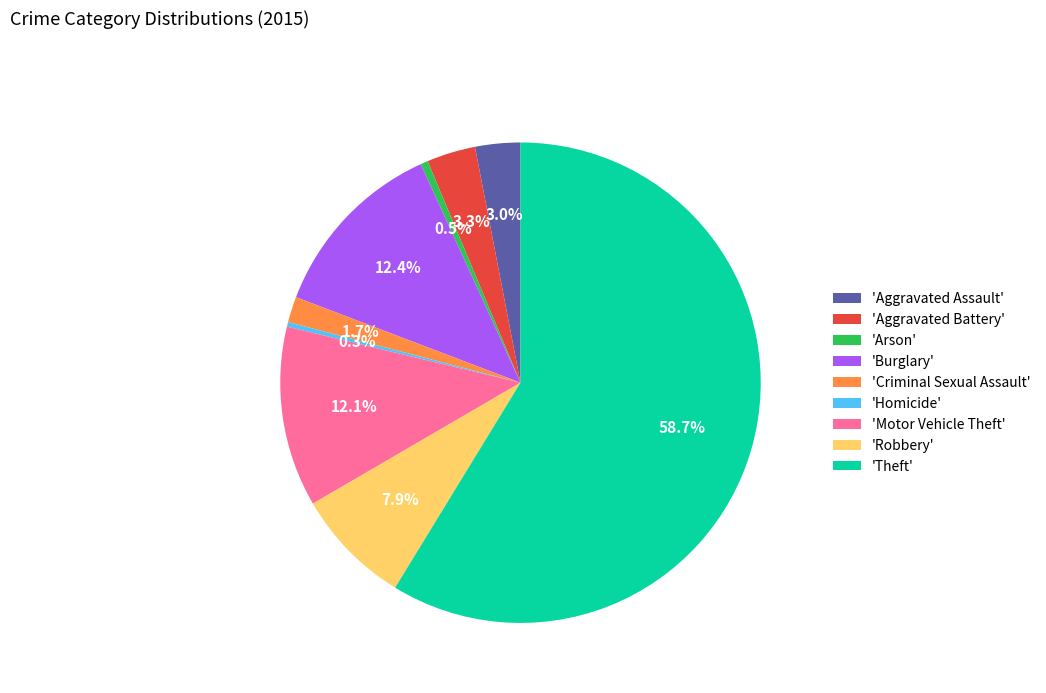

Does 'Robbery' represent more than half of the total?

No